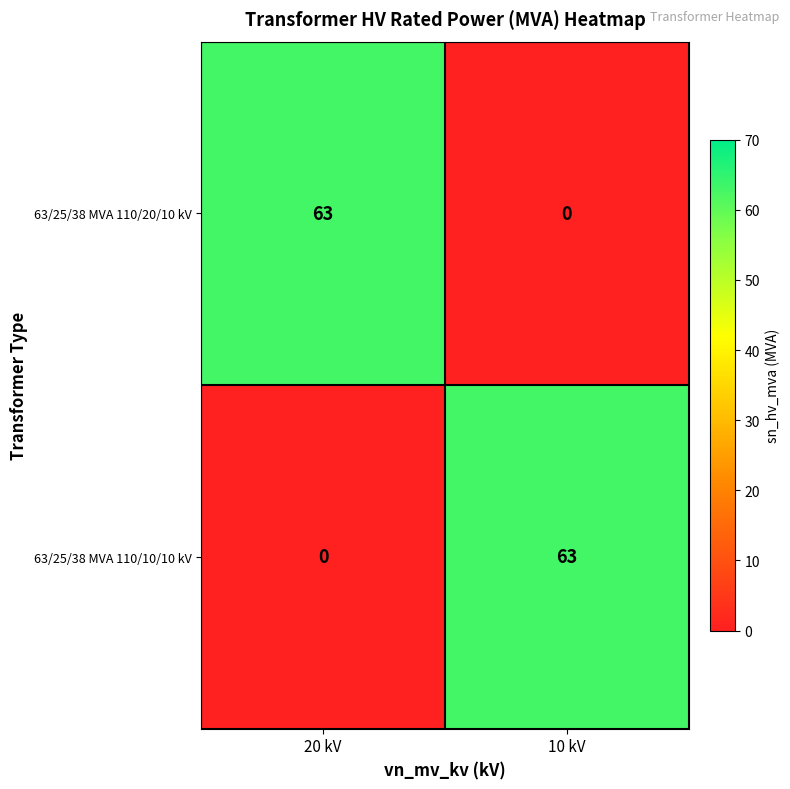

How many values in 63/25/38 MVA 110/10/10 kV are above zero?

1